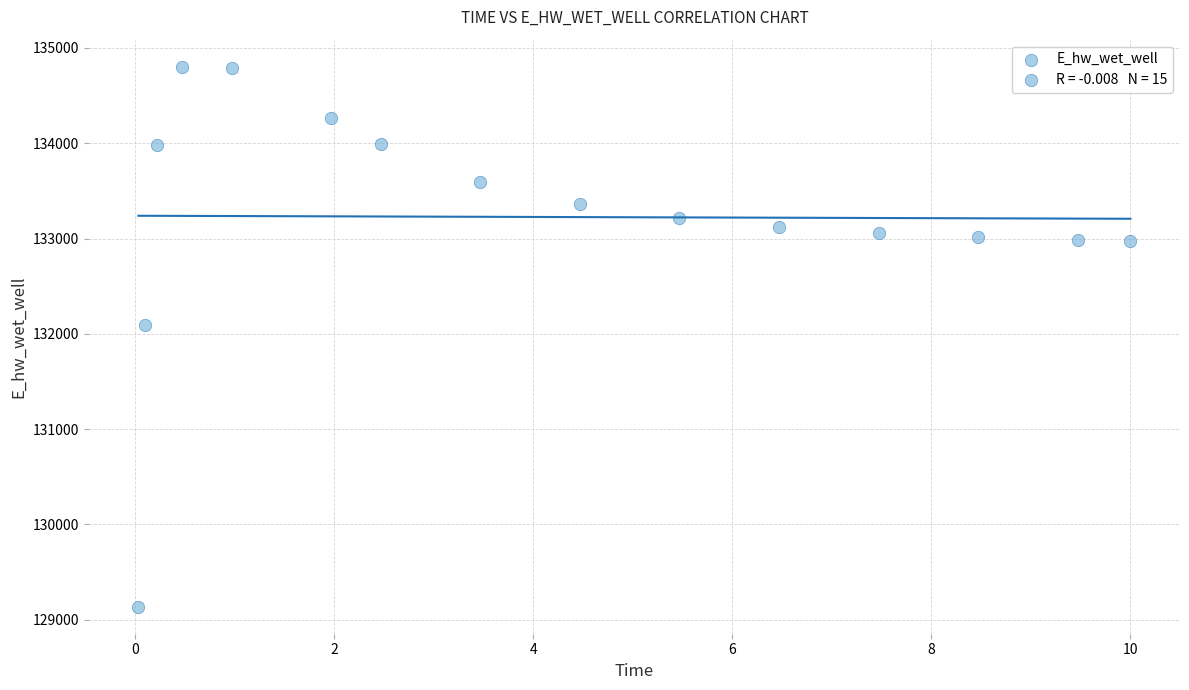

What is the range of X values (max minus min)?

10.0